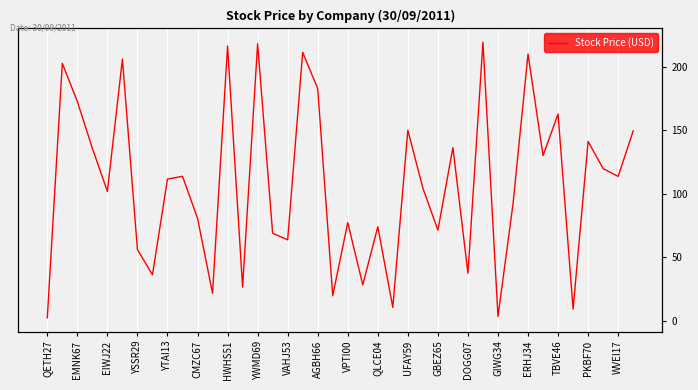

What is the maximum value shown in the chart?

219.2